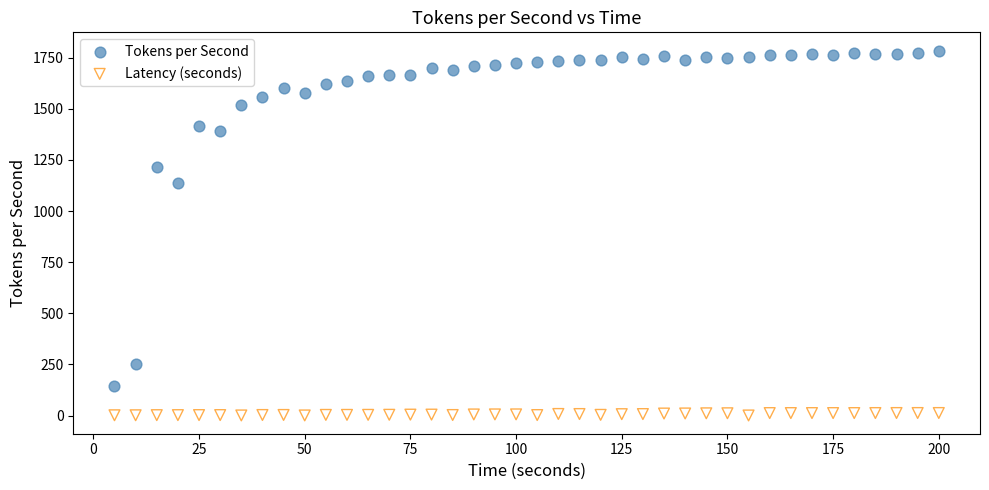

Which series reaches the minimum Y coordinate?

Latency (seconds)